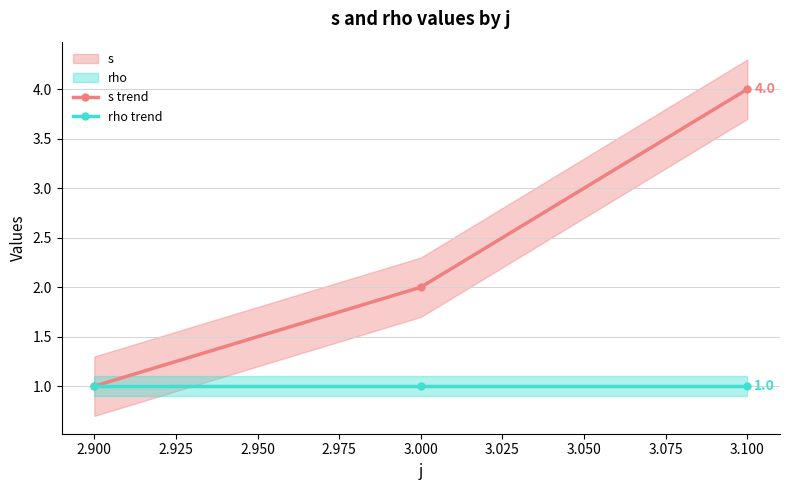

Is this an area chart (filled region under the line)?

No